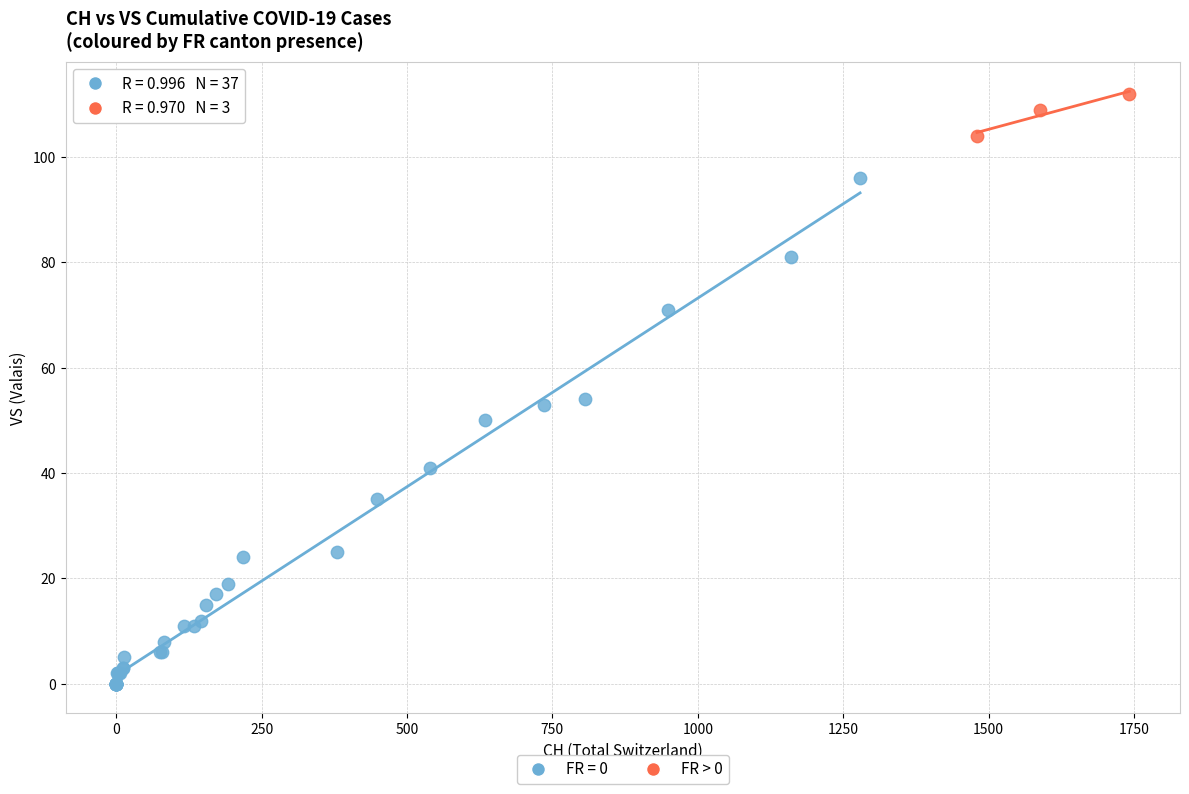

Which series reaches the maximum Y coordinate?

FR > 0